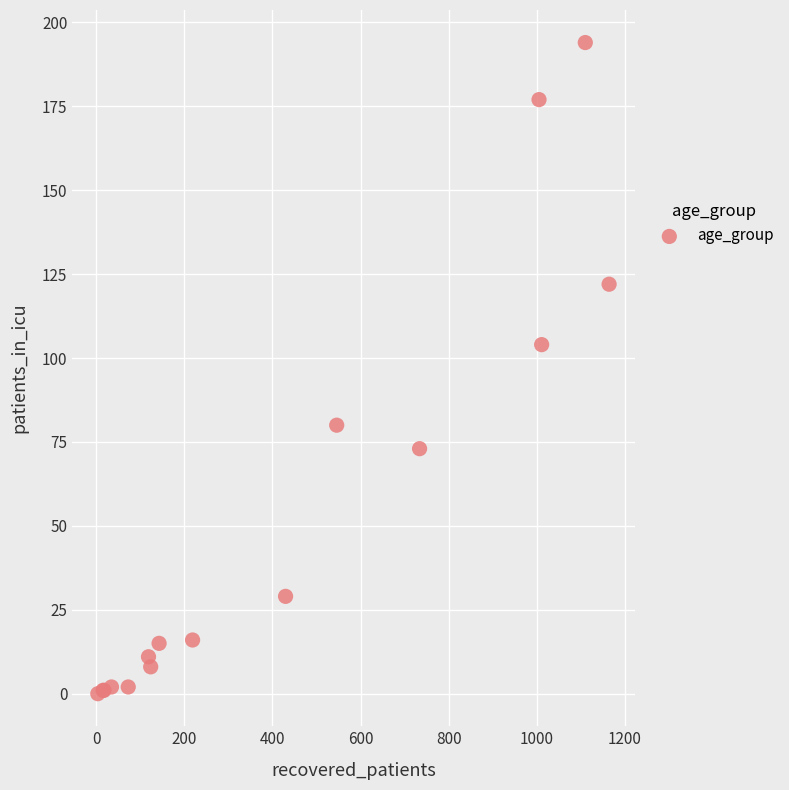

What Y value in the scatter plot is closest to 97?

104